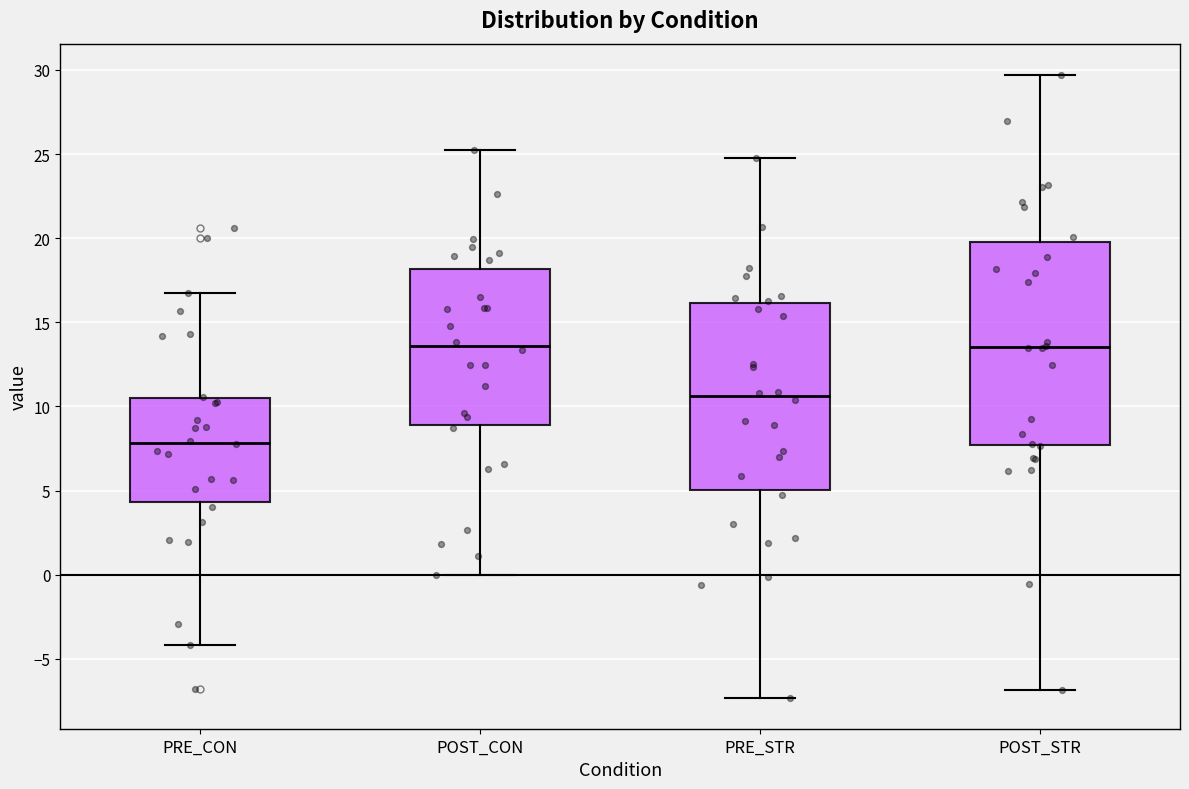

Reading left to right, read every box against the y-axis: the position of its median line, the range the box covers, and the ends of its whiskers. The values are not printed on the chart, so give them approximately, as read against the axis.

PRE_CON: median 8.0, box 4.5 to 10.5, whiskers -4.0 to 16.5
POST_CON: median 13.5, box 9.0 to 18.0, whiskers 0.0 to 25.5
PRE_STR: median 10.5, box 5.0 to 16.0, whiskers -7.5 to 24.5
POST_STR: median 13.5, box 7.5 to 20.0, whiskers -7.0 to 29.5